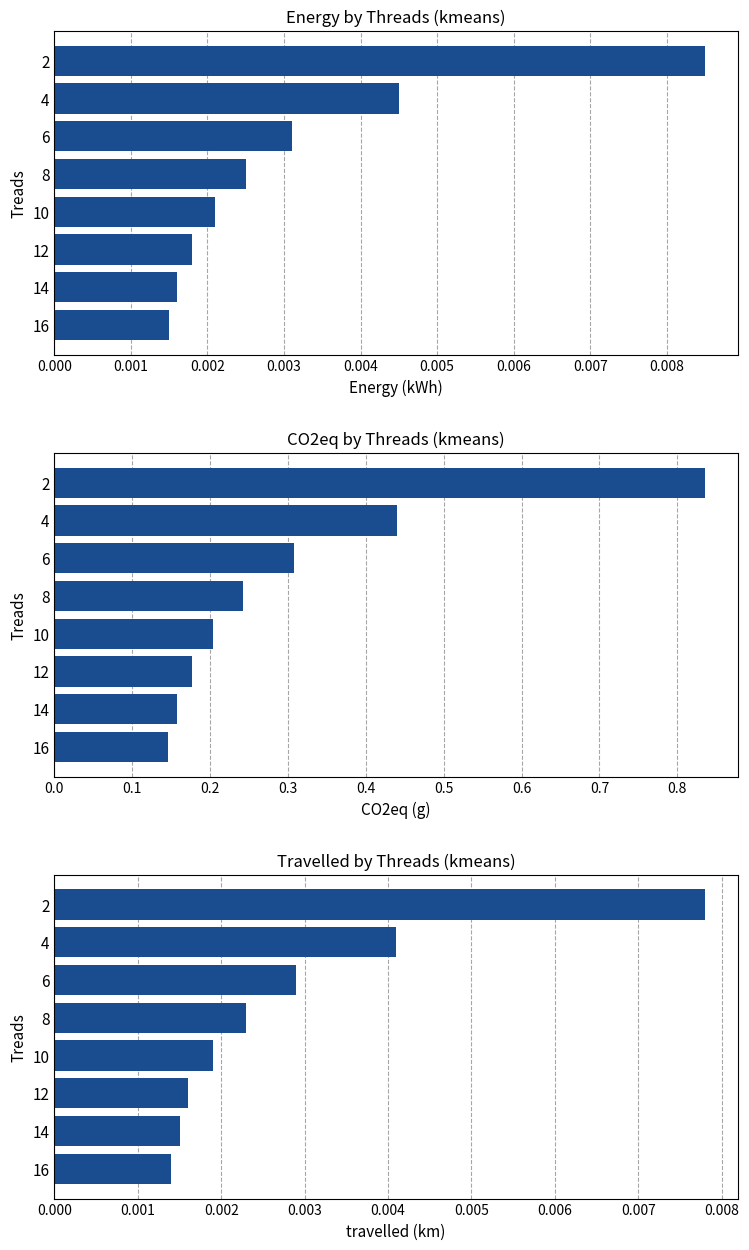

Reading left to right, what are all the values shown in this chart?

Energy by Threads (kmeans): 0.0	0.0	0.0	0.0	0.0	0.0	0.0	0.0
CO2eq by Threads (kmeans): 0.8	0.4	0.3	0.2	0.2	0.2	0.2	0.1
Travelled by Threads (kmeans): 0.0	0.0	0.0	0.0	0.0	0.0	0.0	0.0